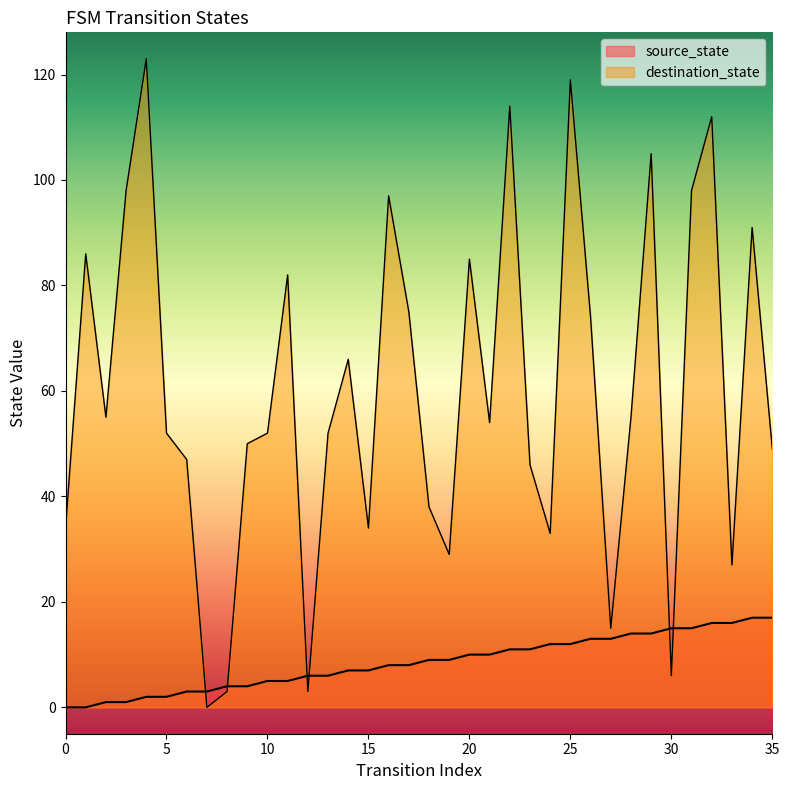

The value of destination_state at 8 is 5. True or false?

False